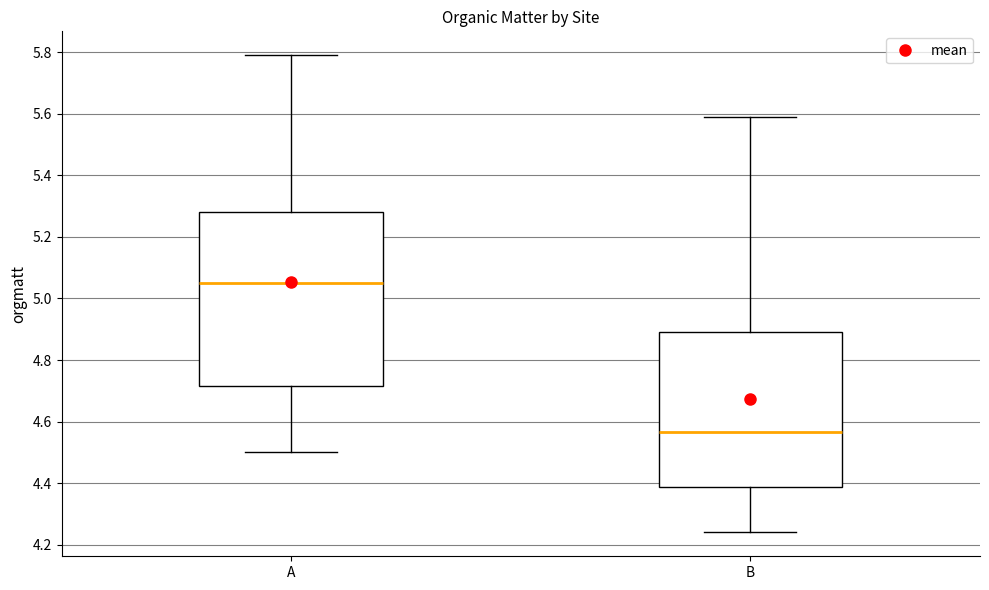

Reading left to right, read every box against the y-axis: the position of its median line, the range the box covers, and the ends of its whiskers. The values are not printed on the chart, so give them approximately, as read against the axis.

A: median 5.06, box 4.72 to 5.28, whiskers 4.50 to 5.80
B: median 4.56, box 4.38 to 4.90, whiskers 4.24 to 5.60